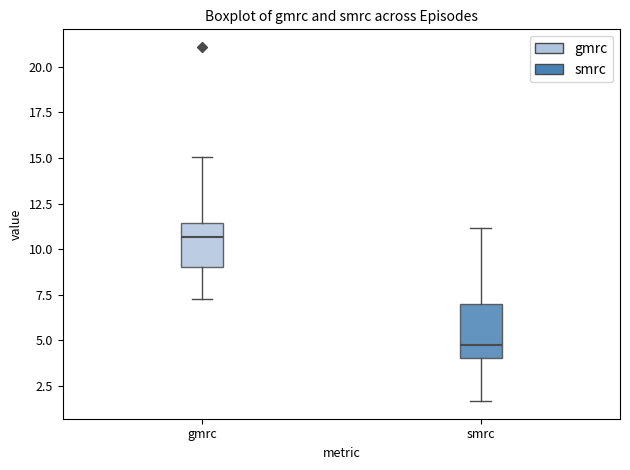

Reading left to right, read every box against the y-axis: the position of its median line, the range the box covers, and the ends of its whiskers. The values are not printed on the chart, so give them approximately, as read against the axis.

gmrc: median 10.5, box 9.0 to 11.5, whiskers 7.5 to 15.0
smrc: median 4.5, box 4.0 to 7.0, whiskers 1.5 to 11.0